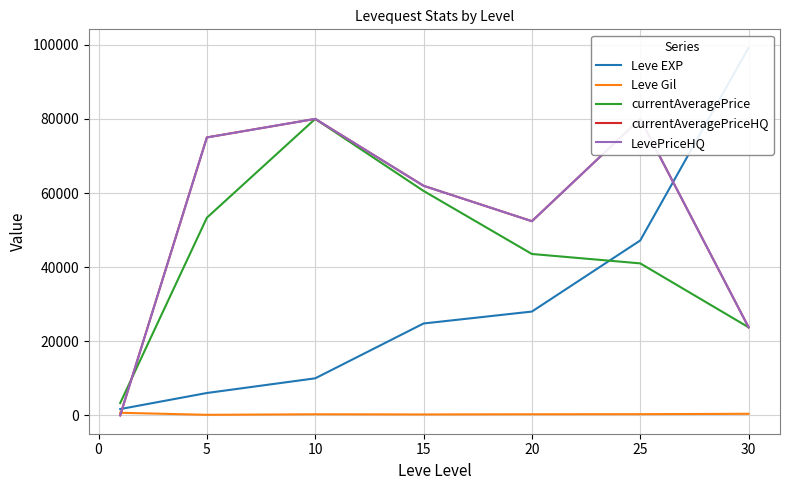

What is the average value of the LevePriceHQ series?

53308